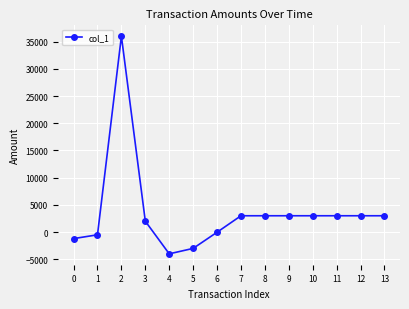

Is it true that the value at 13 is 4408?

False